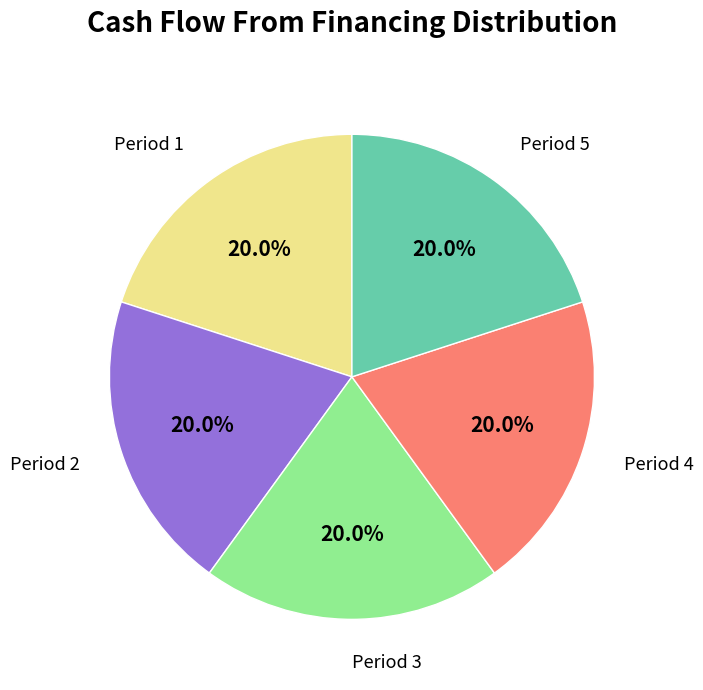

Is there any slice that represents more than half of the pie?

No